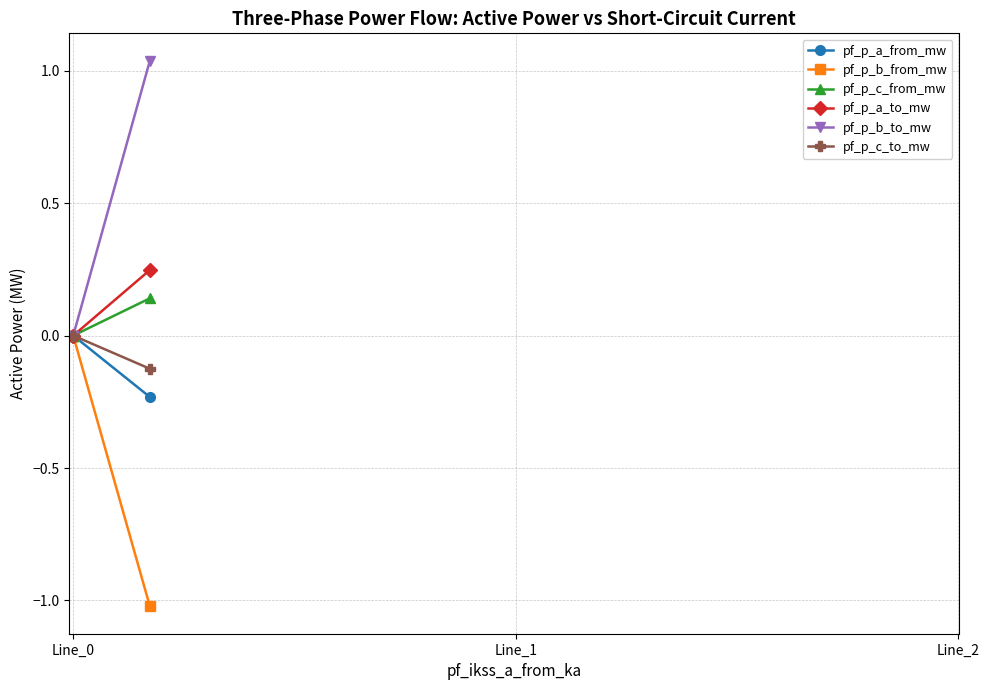

Which series has the widest spread of values?

pf_p_b_to_mw